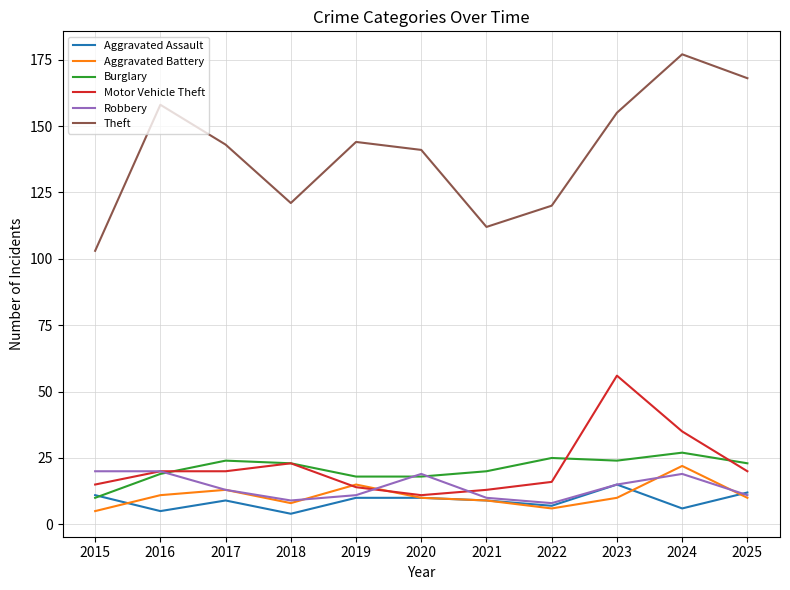

How many series are shown in this chart?

6